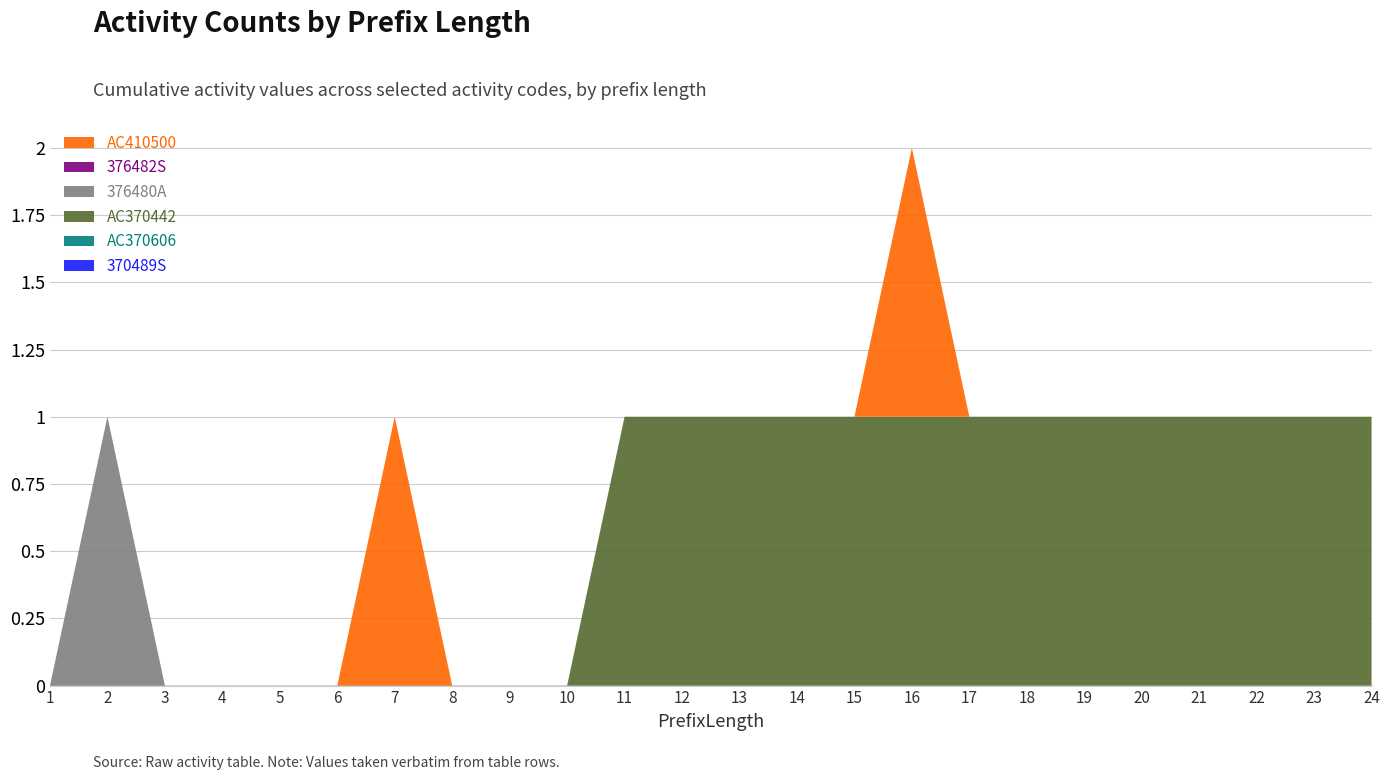

Reading right to left, list all the values displayed in this chart.

370489S: 24=0	23=0	22=0	21=0	20=0	19=0	18=0	17=0	16=0	15=0	14=0	13=0	12=0	11=0	10=0	9=0	8=0	7=0	6=0	5=0	4=0	3=0	2=0	1=0
AC370606: 24=0	23=0	22=0	21=0	20=0	19=0	18=0	17=0	16=0	15=0	14=0	13=0	12=0	11=0	10=0	9=0	8=0	7=0	6=0	5=0	4=0	3=0	2=0	1=0
AC370442: 24=1	23=1	22=1	21=1	20=1	19=1	18=1	17=1	16=1	15=1	14=1	13=1	12=1	11=1	10=0	9=0	8=0	7=0	6=0	5=0	4=0	3=0	2=0	1=0
376480A: 24=0	23=0	22=0	21=0	20=0	19=0	18=0	17=0	16=0	15=0	14=0	13=0	12=0	11=0	10=0	9=0	8=0	7=0	6=0	5=0	4=0	3=0	2=1	1=0
376482S: 24=0	23=0	22=0	21=0	20=0	19=0	18=0	17=0	16=0	15=0	14=0	13=0	12=0	11=0	10=0	9=0	8=0	7=0	6=0	5=0	4=0	3=0	2=0	1=0
AC410500: 24=0	23=0	22=0	21=0	20=0	19=0	18=0	17=0	16=1	15=0	14=0	13=0	12=0	11=0	10=0	9=0	8=0	7=1	6=0	5=0	4=0	3=0	2=0	1=0